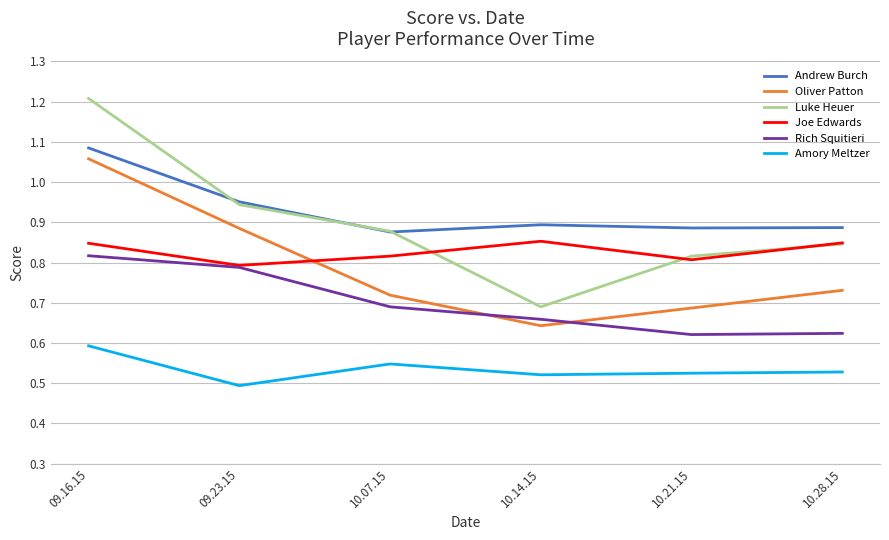

What position from the left is 09.23.15?

2